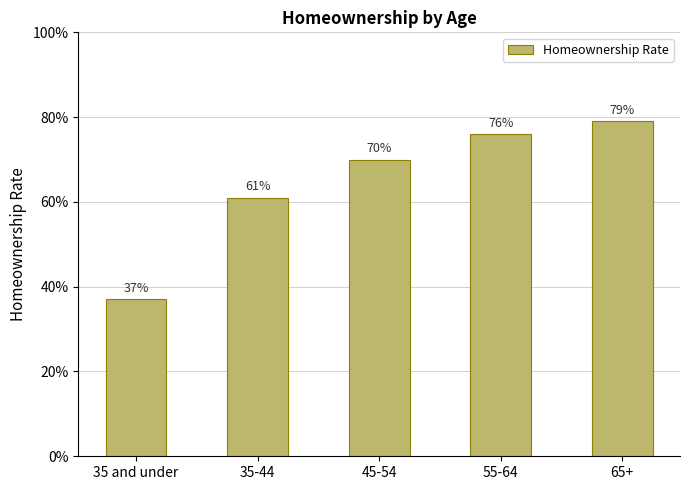

What is the label of the 5th bar from the right?

35 and under